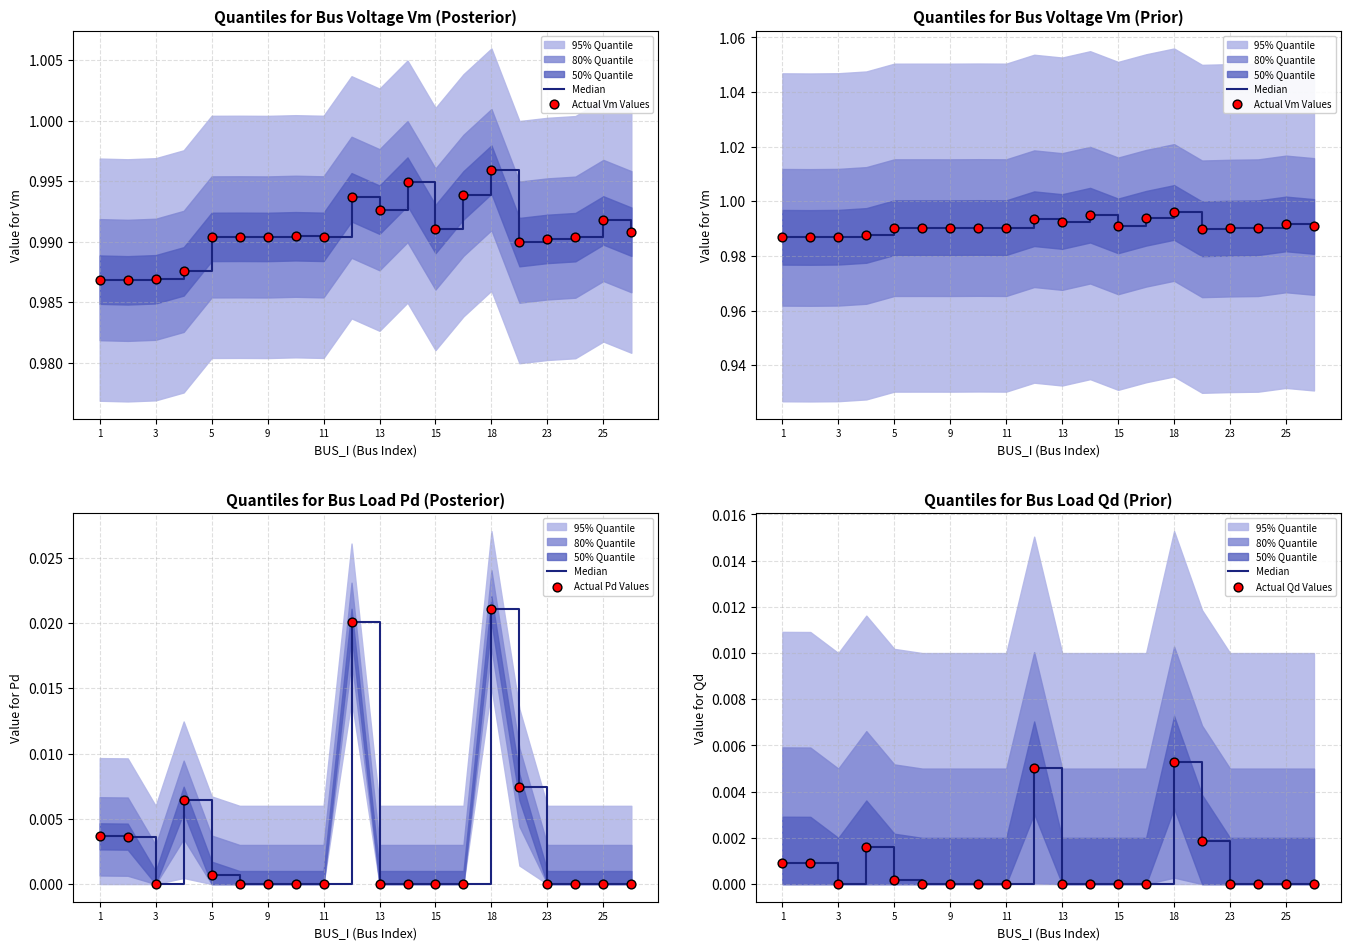

Is the value of Median at 13 greater than the value of Actual Vm Values at 13?

No